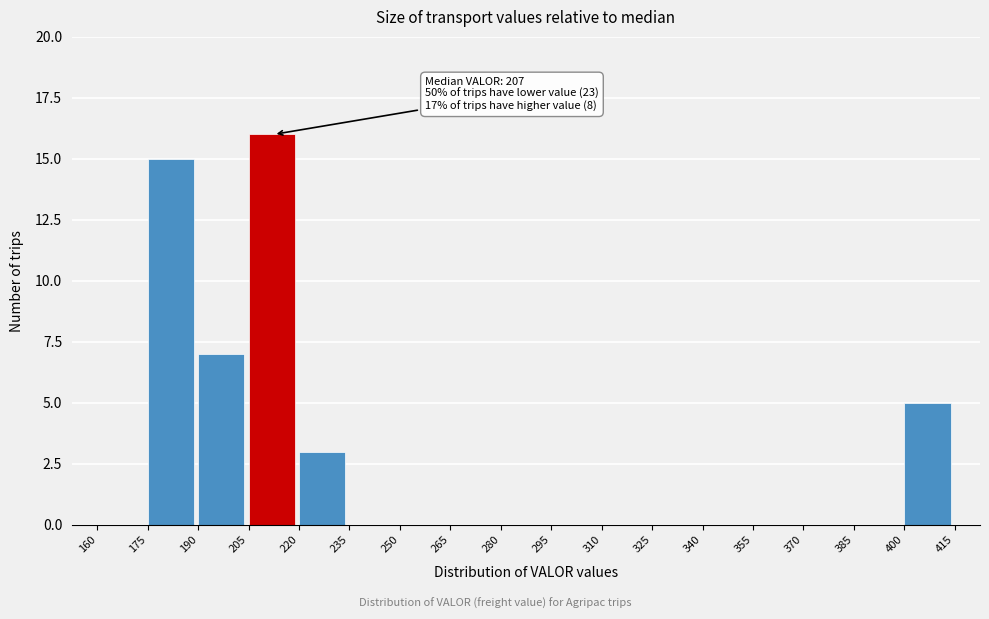

Over which range of the x-axis is the bar tallest?

205 to 220